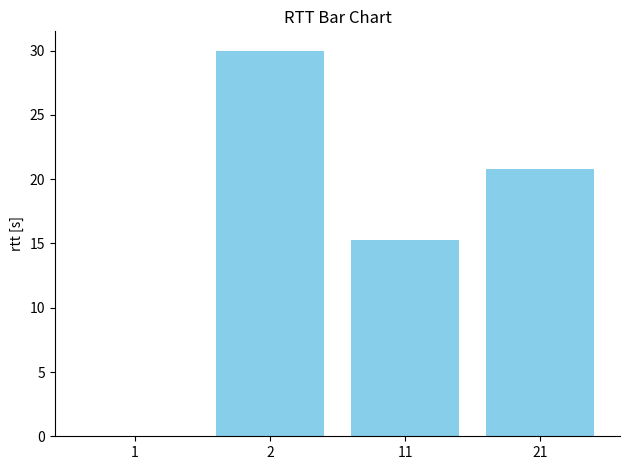

What is the greatest value displayed?

30.0